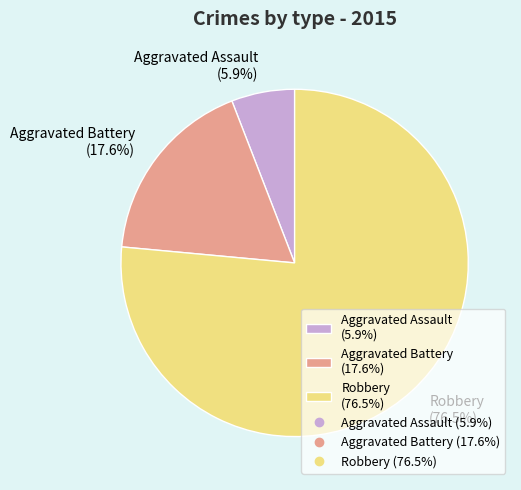

To the nearest percent, what is the average slice percentage?

33%